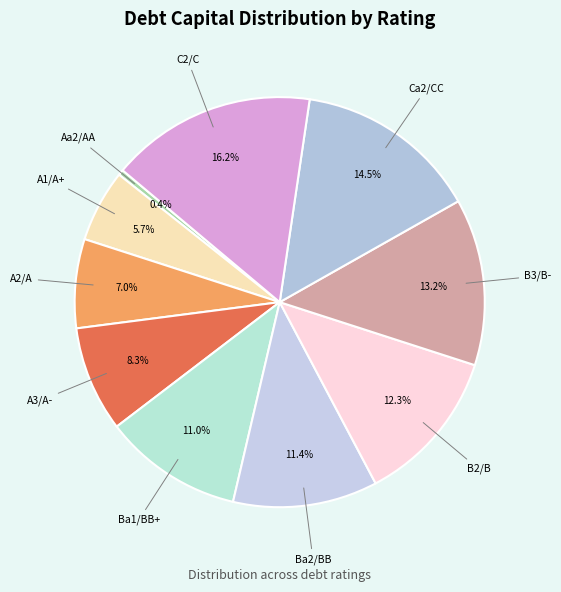

How many slices are in this pie chart?

10